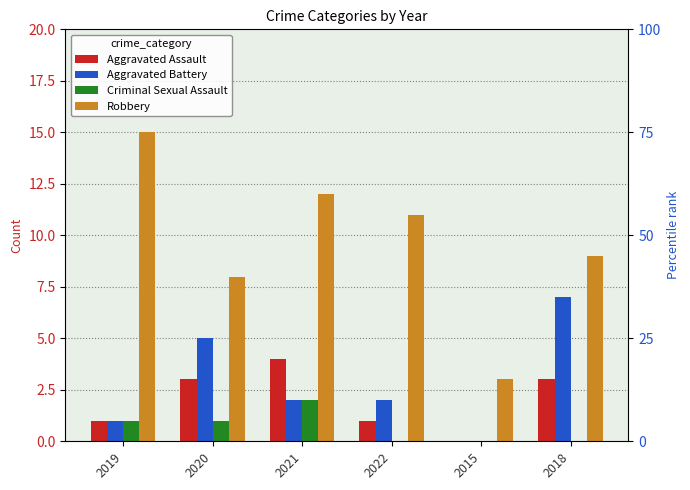

Which series has the largest range (max minus min)?

Robbery